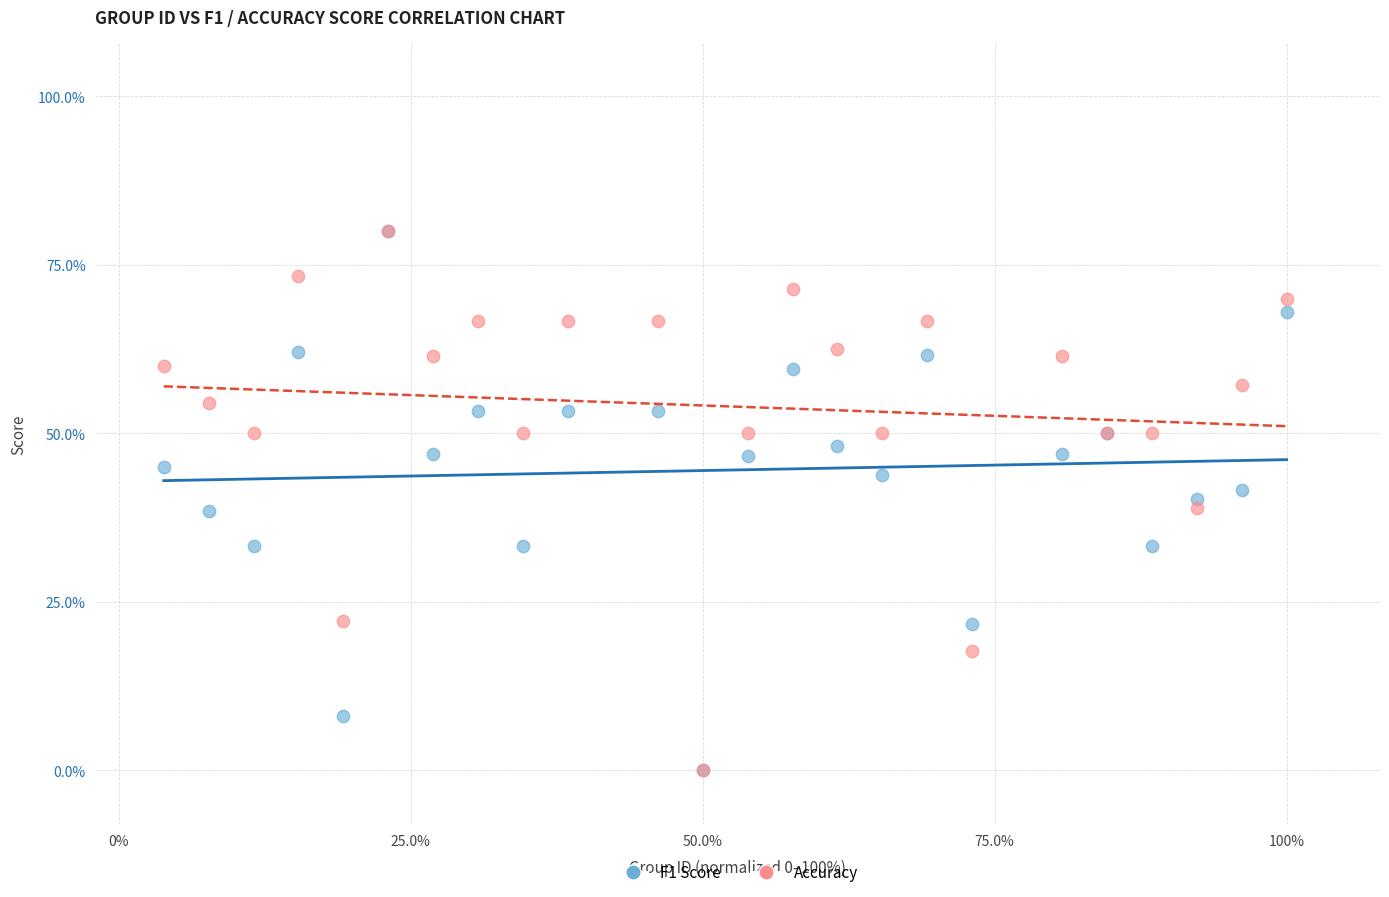

What are all the series names shown in the legend?

F1 Score, Accuracy